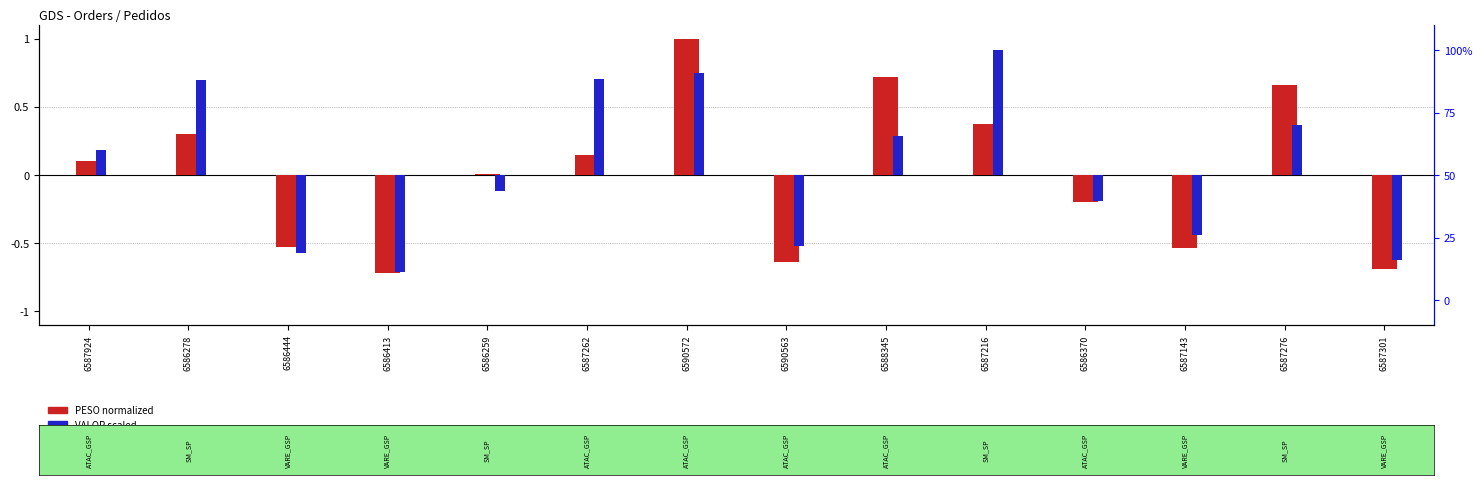

At which category does the chart reach its minimum across all series?

6586413